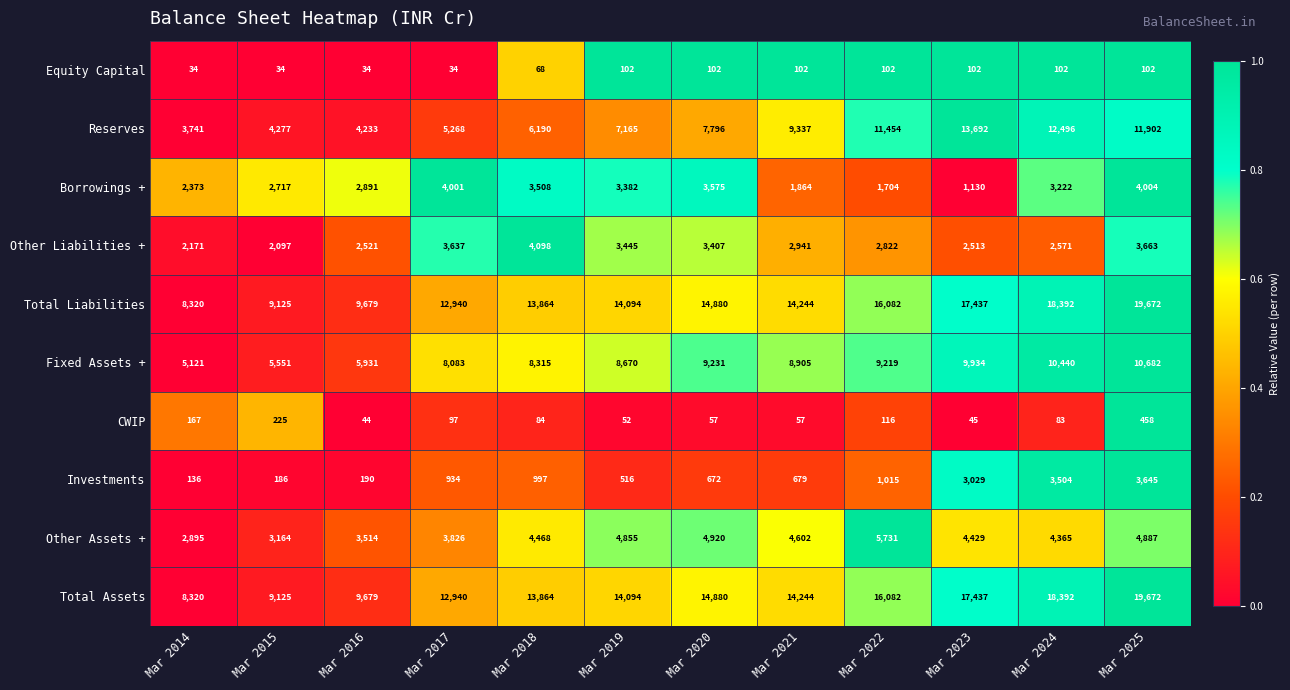

How many values in the Fixed Assets + series are below 8905?

6